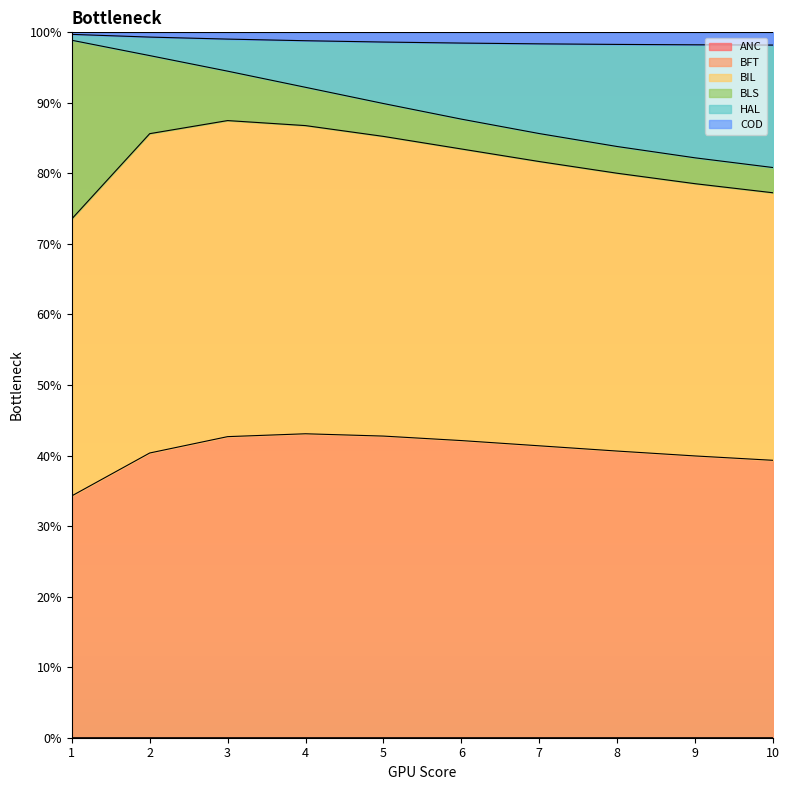

The ANC series shows 0.0 at 4. True or false?

True